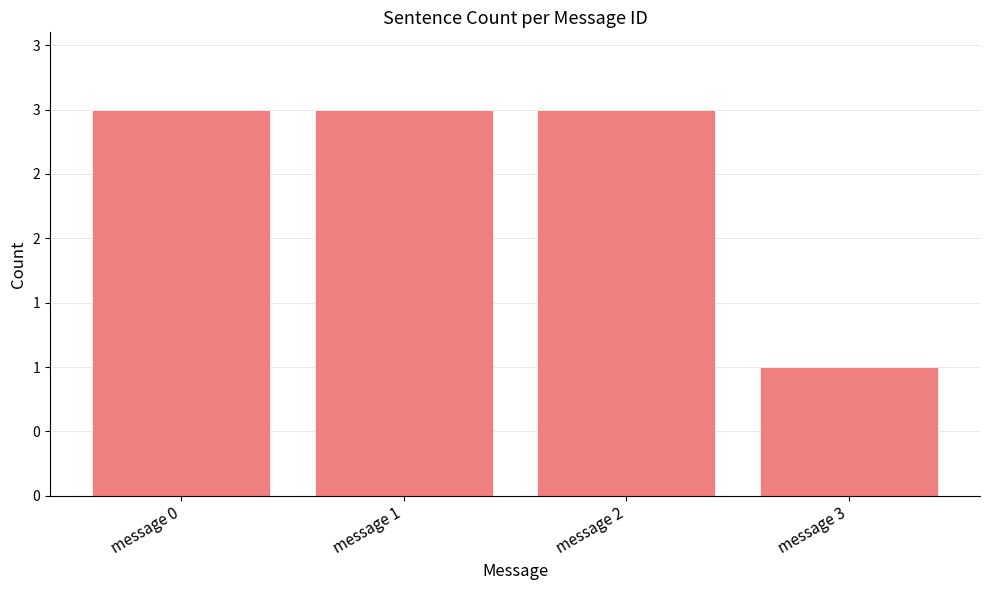

What is the value of the 2nd bar from the left?

3